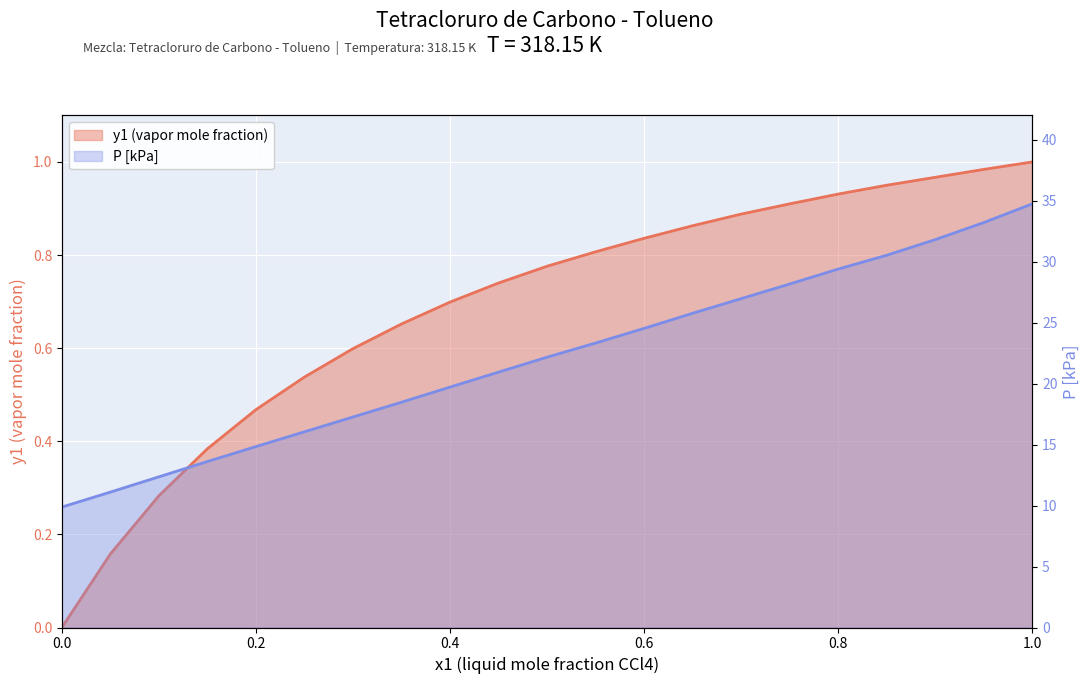

True or false: y1 (vapor mole fraction) and P [kPa] intersect in this chart.

False